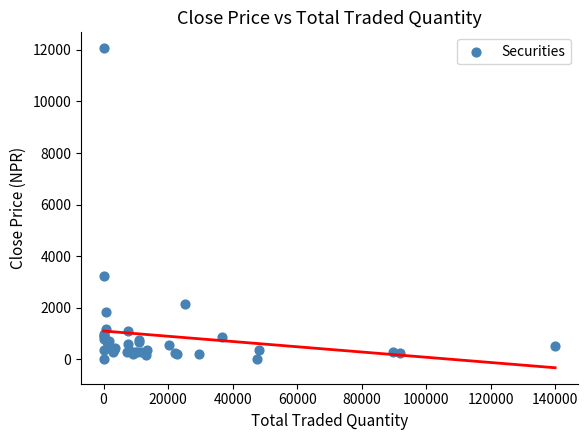

What Y value in the scatter plot is closest to 6033?

3220.0